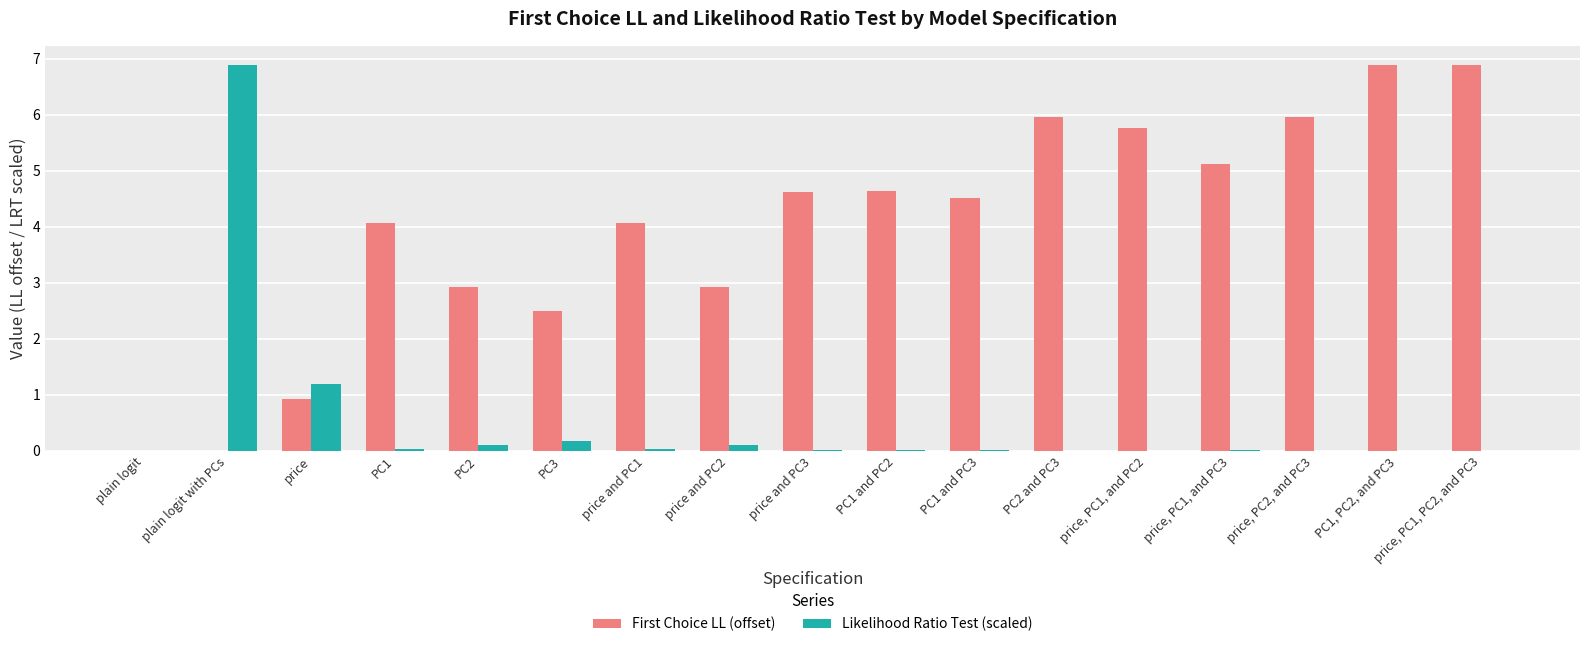

What is the highest value of the Likelihood Ratio Test (scaled) series?

6.9